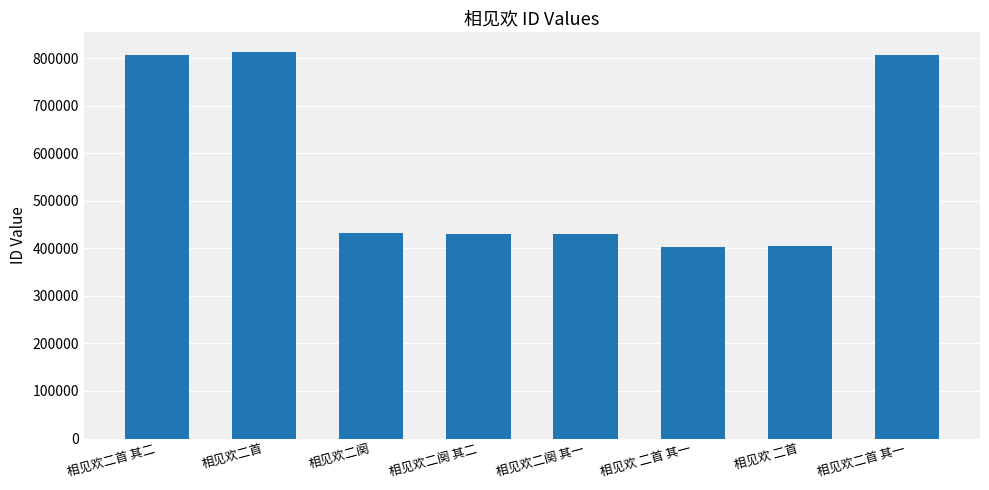

What is the maximum value shown in the chart?

813568